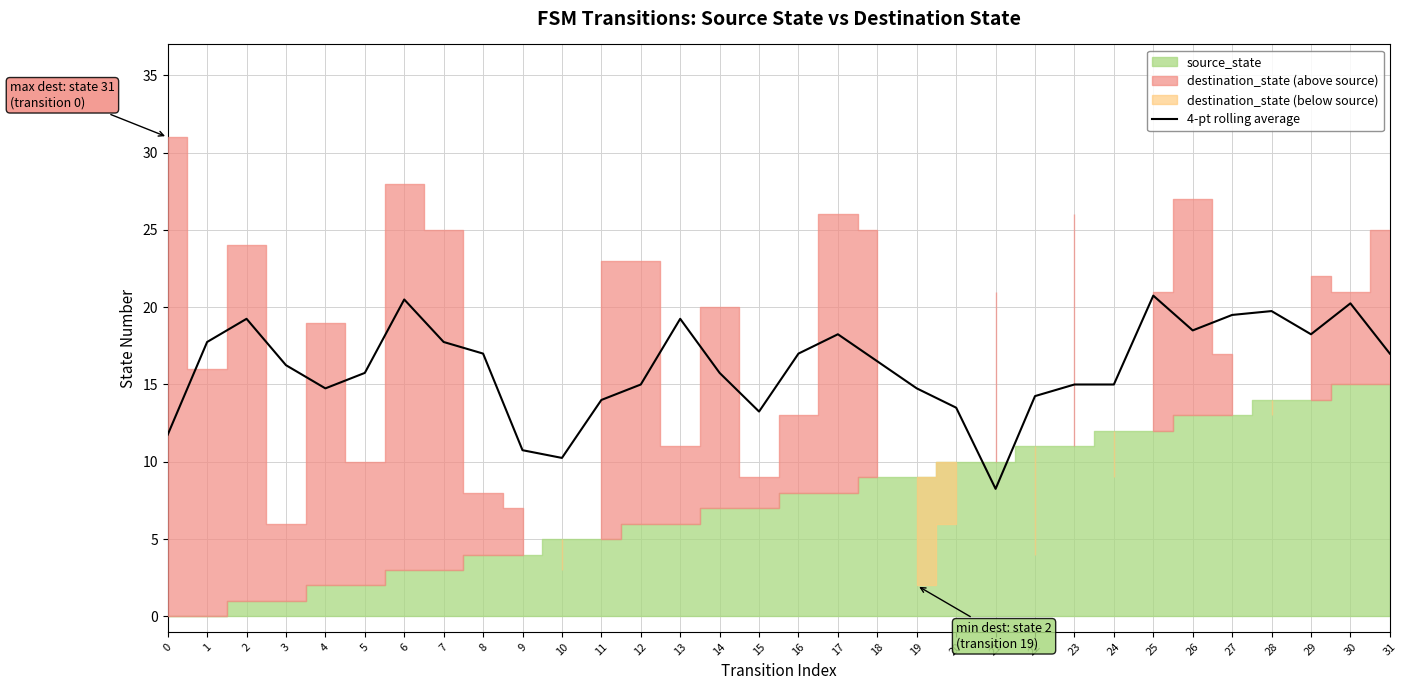

Reading left to right, extract all data points from this chart.

11.8	17.8	19.2	16.2	14.8	15.8	20.5	17.8	17.0	10.8	10.2	14.0	15.0	19.2	15.8	13.2	17.0	18.2	16.5	14.8	13.5	8.2	14.2	15.0	15.0	20.8	18.5	19.5	19.8	18.2	20.2	17.0